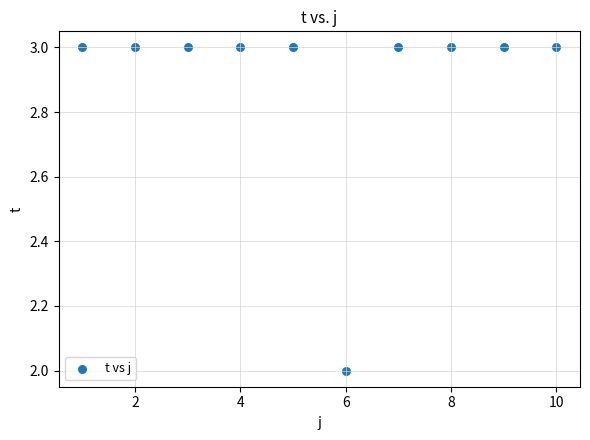

What is the average Y value?

3